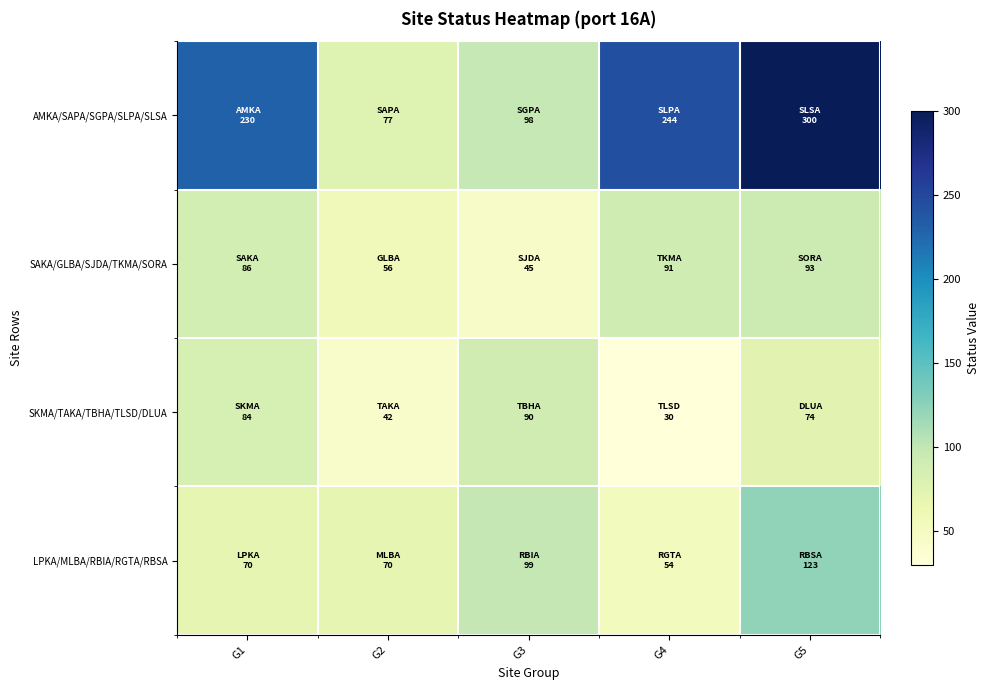

At which category does the chart reach its minimum across all series?

G4